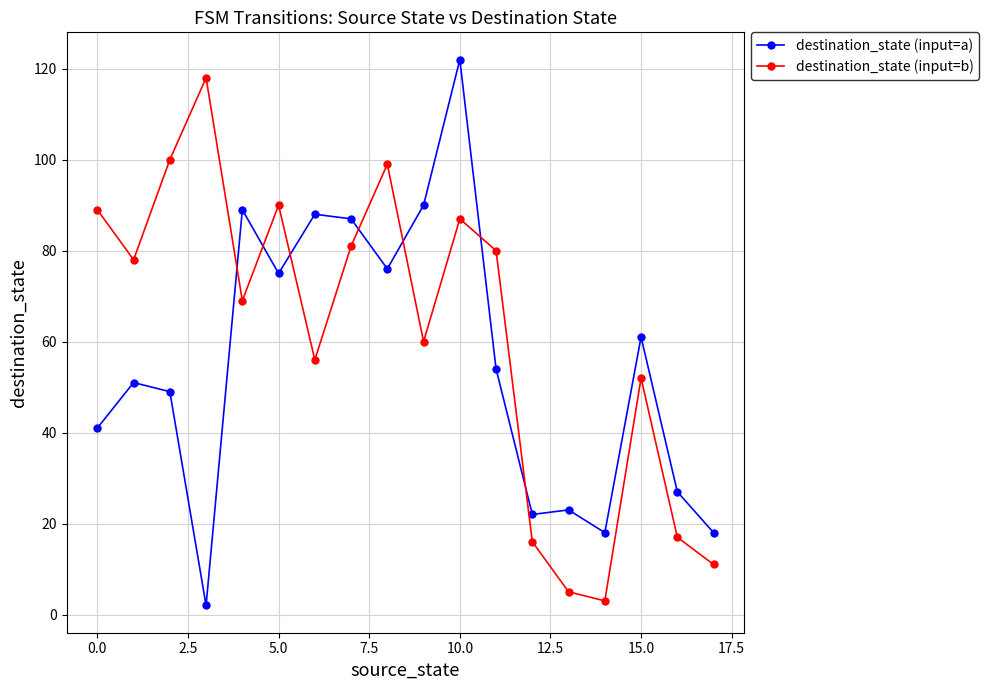

What is the maximum value for destination_state (input=b)?

118